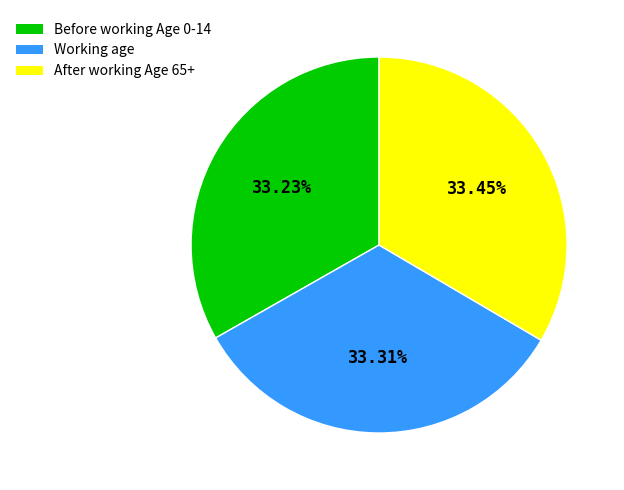

Is there a majority slice in this chart?

No